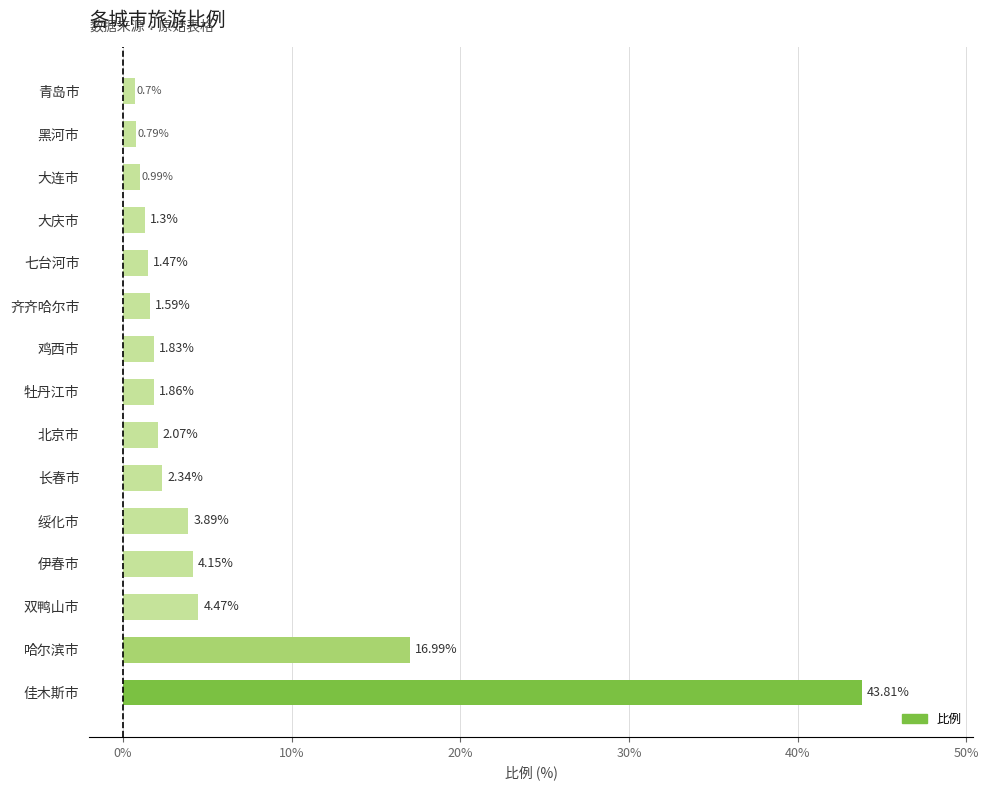

What is the average value?

5.9